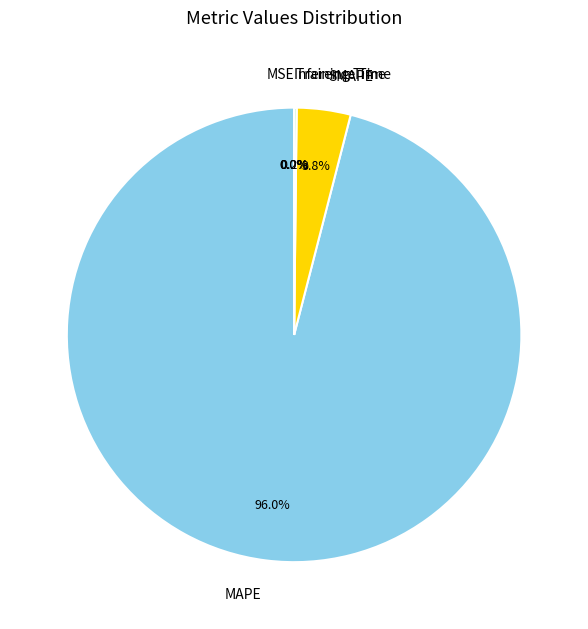

Which category accounts for the majority?

MAPE